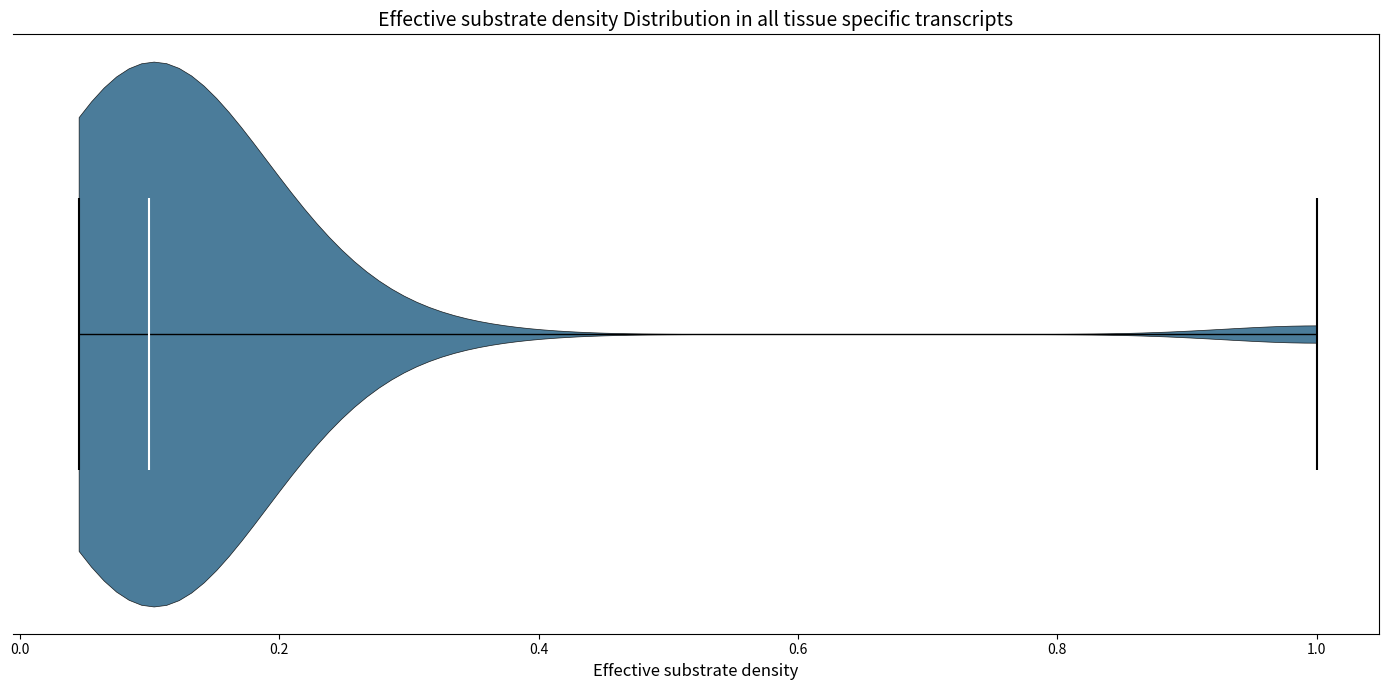

Read this violin plot against the x-axis: where its median line is, and the lowest and highest points the violin reaches. The values are not printed on the chart, so give them approximately, as read against the axis.

median line 0.10, lowest point 0.04, highest point 1.00